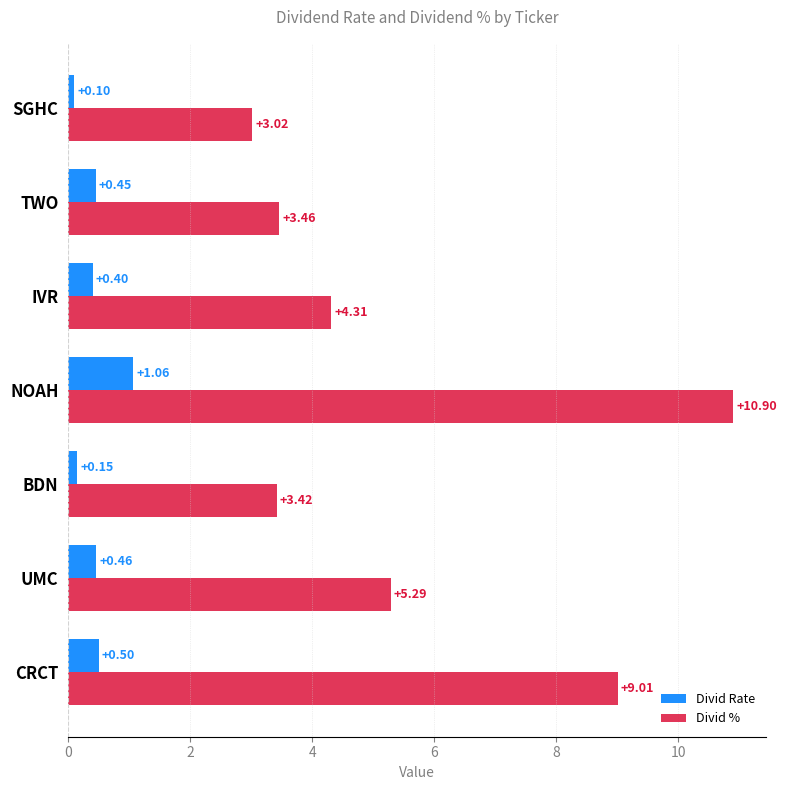

At which label does Divid % reach its peak?

NOAH